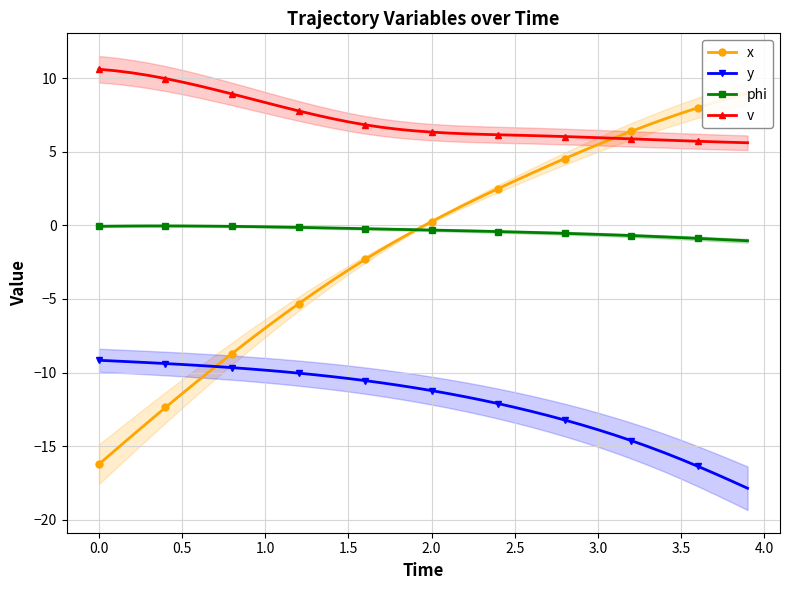

Which series has the largest range (max minus min)?

x